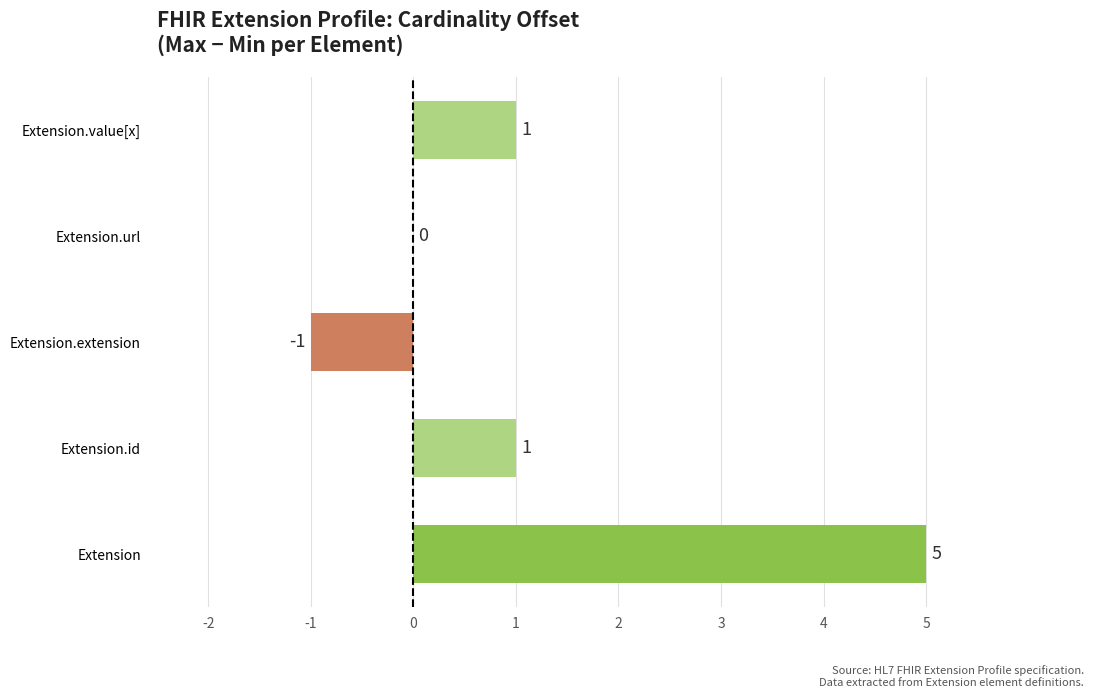

Reading bottom to top, transcribe all the data shown in this chart.

Extension=5	Extension.id=1	Extension.extension=-1	Extension.url=0	Extension.value[x]=1